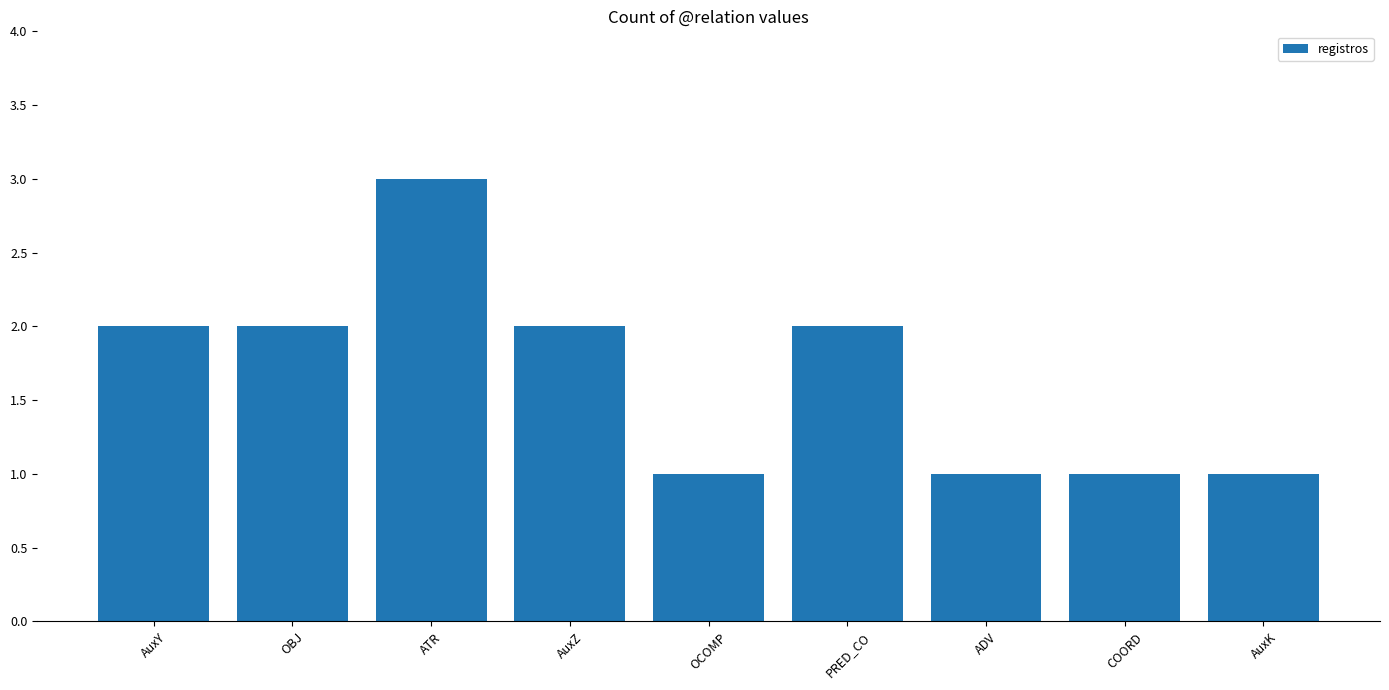

What is the sum of the values at PRED_CO and AuxZ?

4